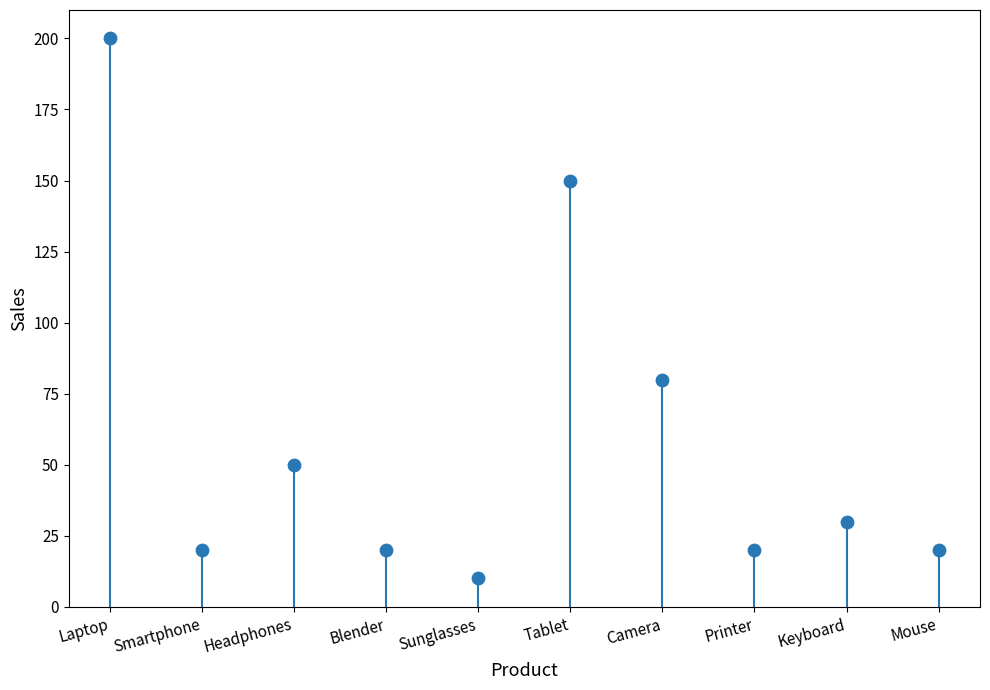

What Y value in the scatter plot is closest to 105?

80